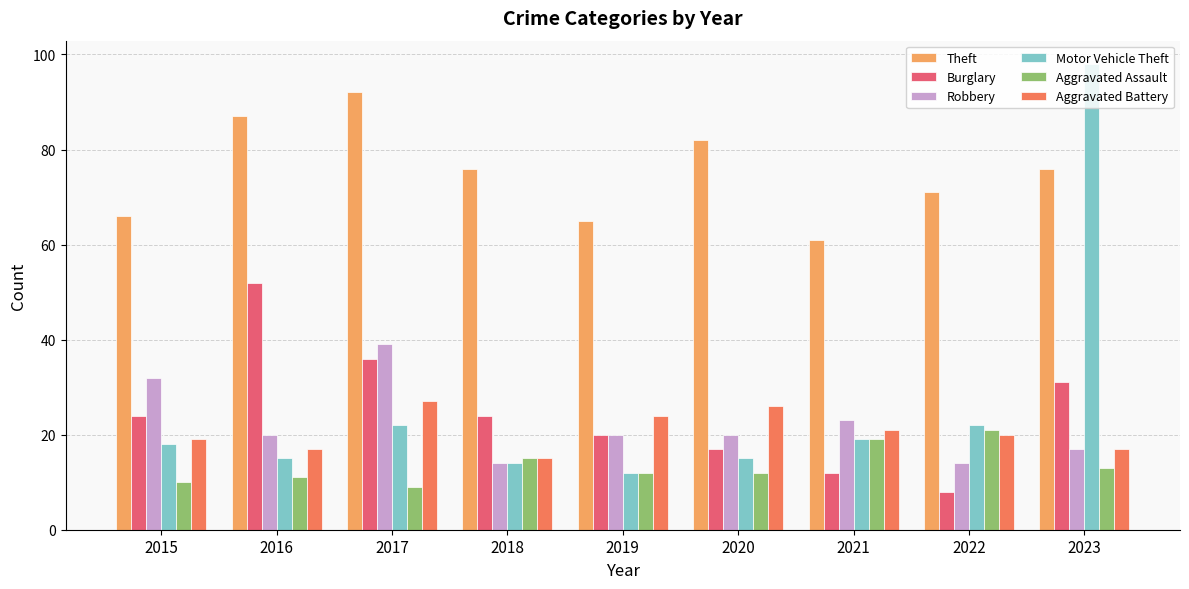

What is the difference between the maximum and minimum values in the Aggravated Assault series?

12